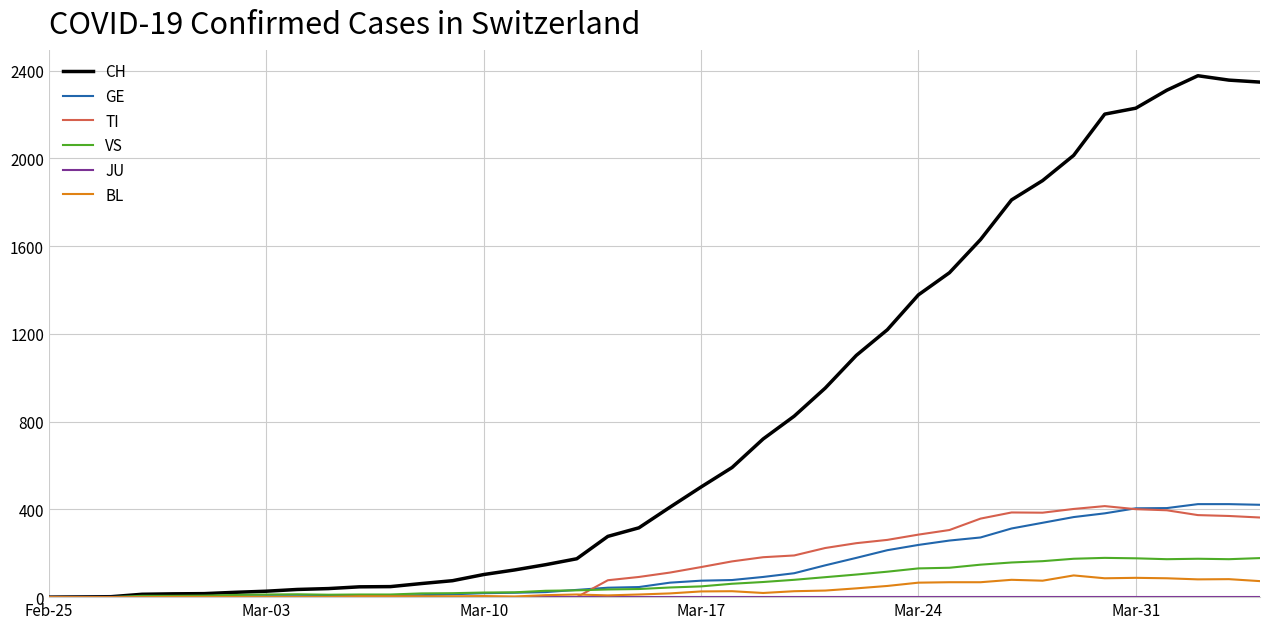

Which series has the largest total across all categories?

CH